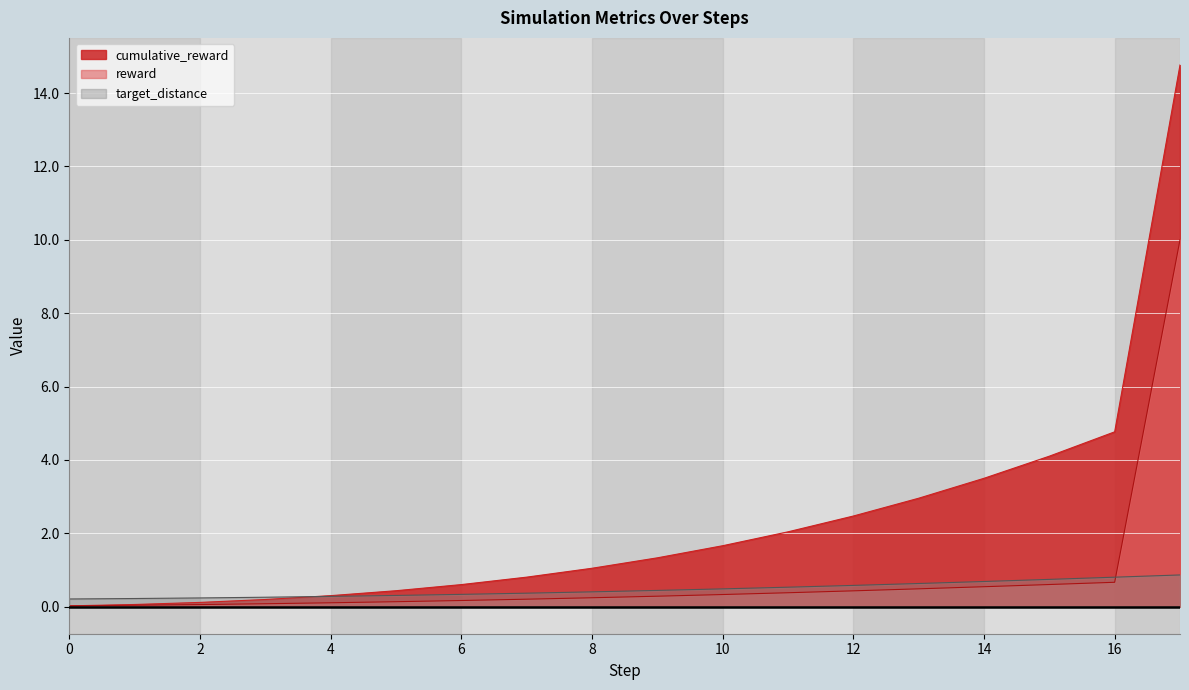

What are all the series names shown in the legend?

cumulative_reward, reward, target_distance